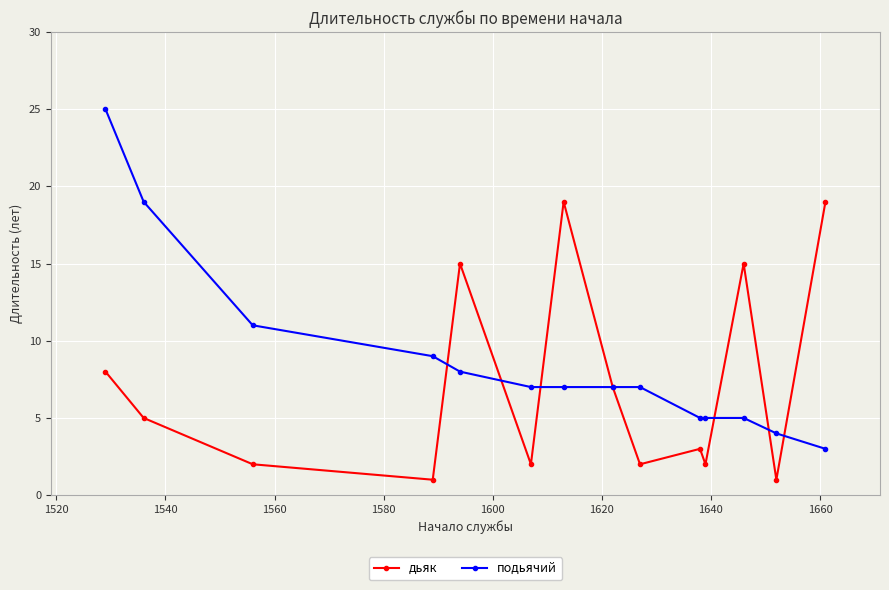

What is the sum of all дьяк values?

101